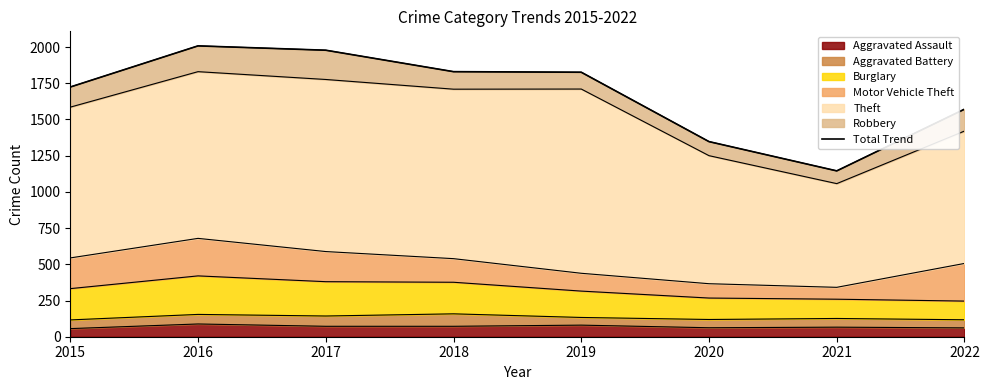

Where does the data first go above 1826?

2016